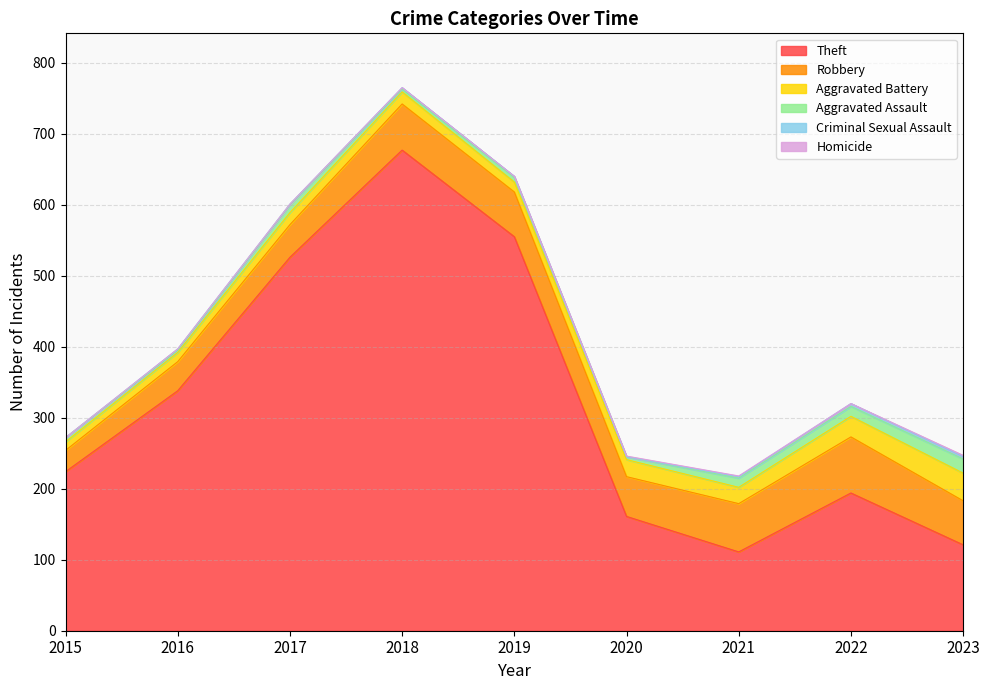

What is the total value across all series at 2015?

272